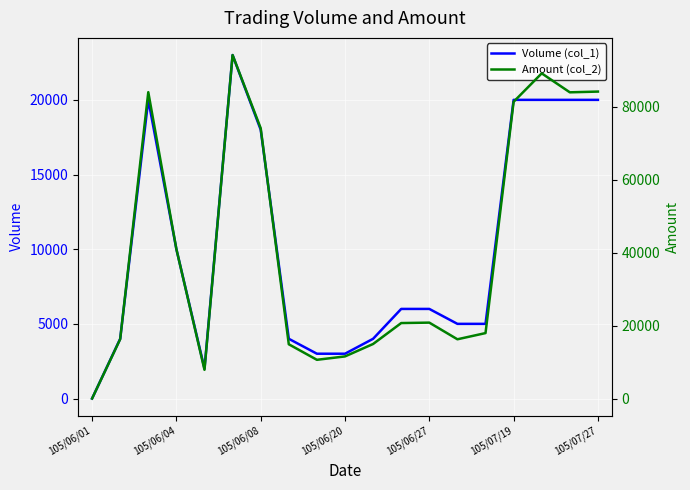

At which label does Volume (col_1) reach its minimum?

105/06/01